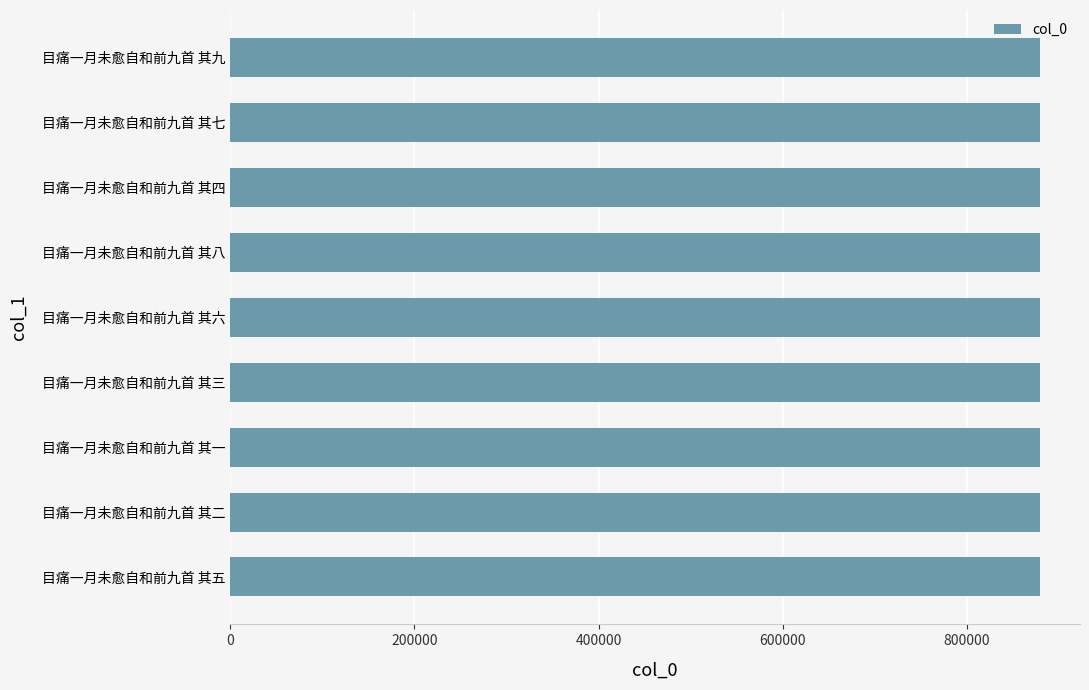

Approximately how many times larger is the value at 目痛一月未愈自和前九首 其二 compared to 目痛一月未愈自和前九首 其一?

1.0